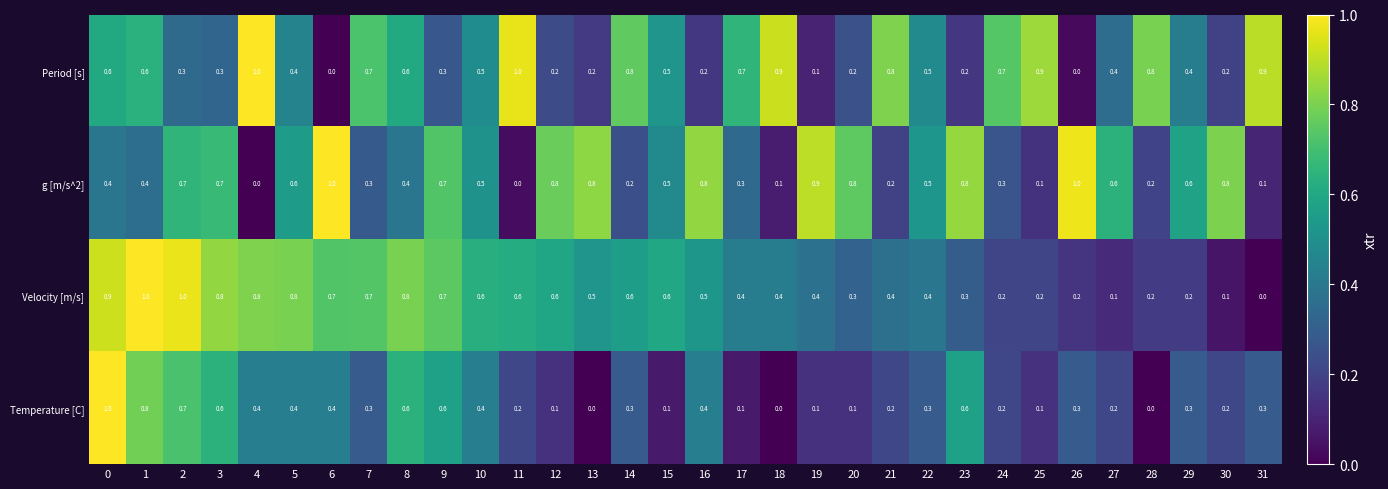

At which label does Velocity [m/s] reach its minimum?

31